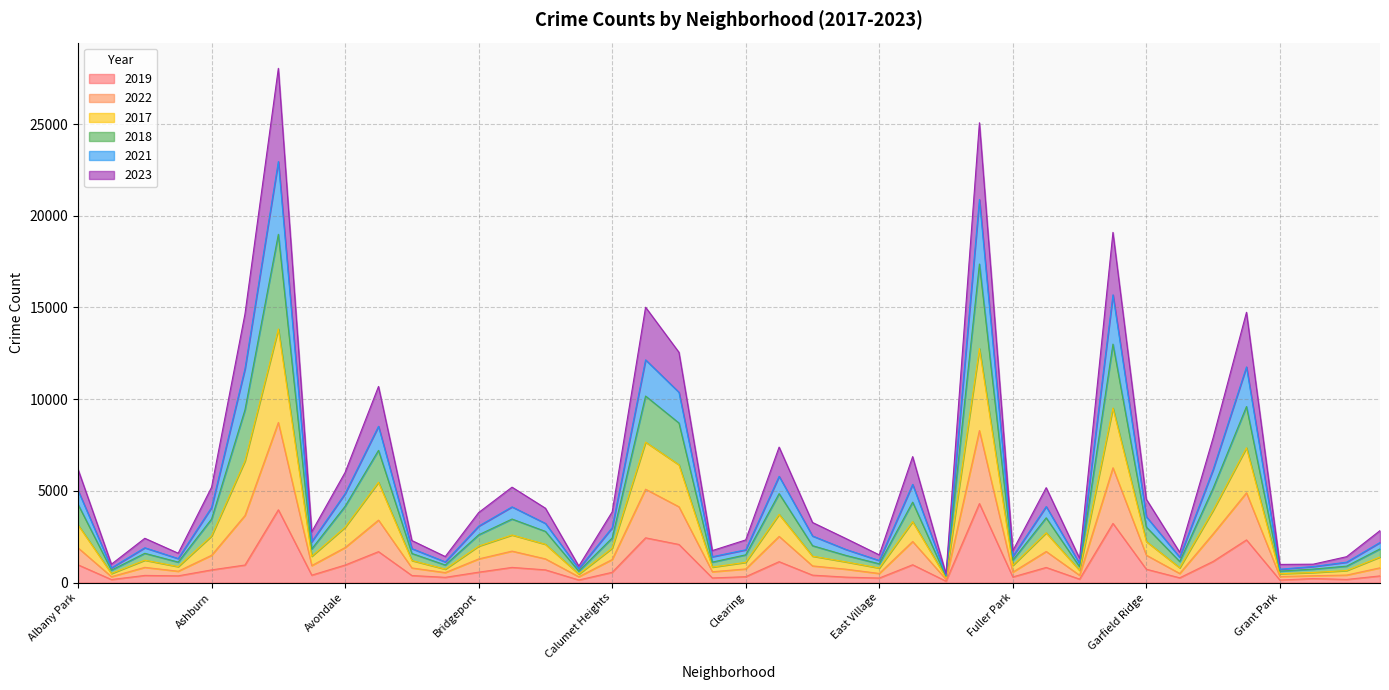

At which category is the sum across all series the highest?

Austin